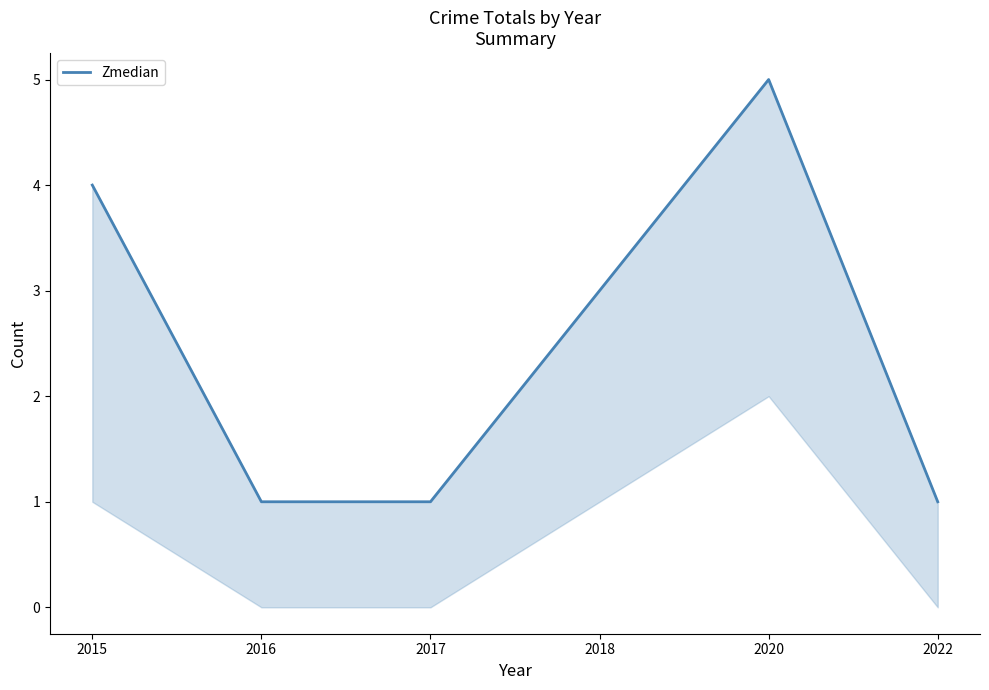

What is the difference between the values at 2015 and 2022?

3